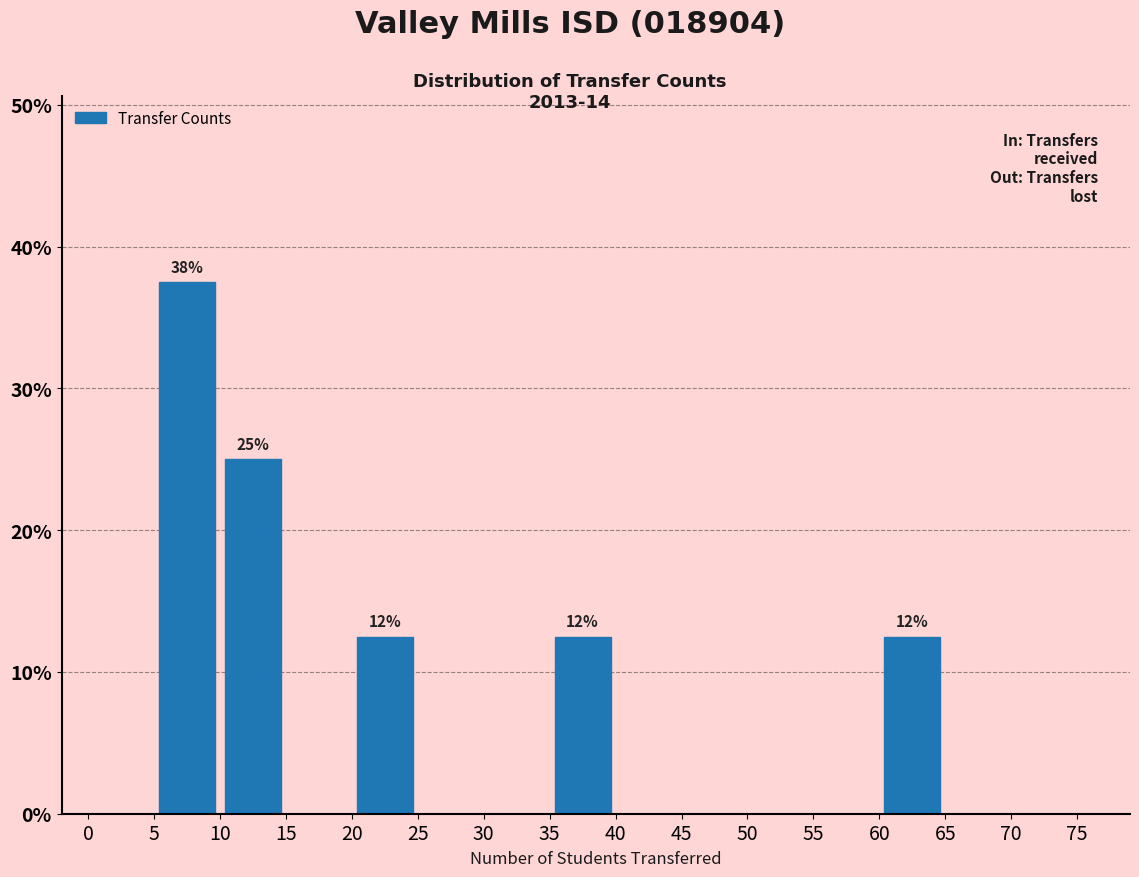

Which range on the x-axis has the tallest bar?

5 to 10